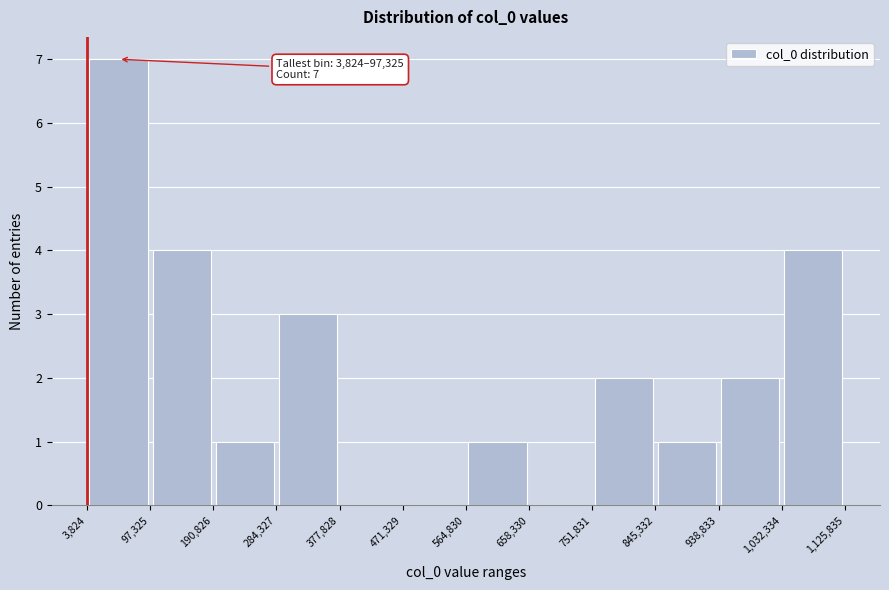

Which range on the x-axis has the tallest bar?

3,824 to 97,325